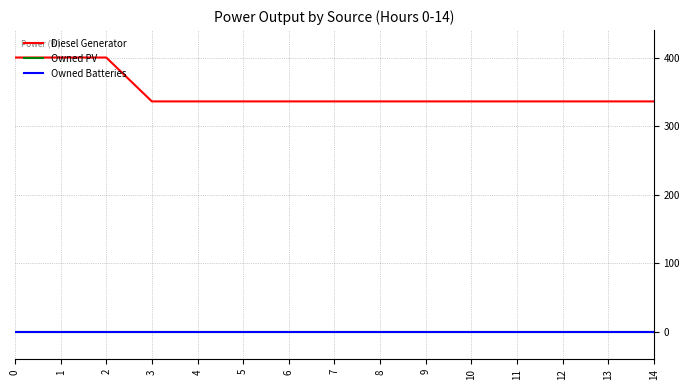

Does the chart have visible grid lines?

Yes